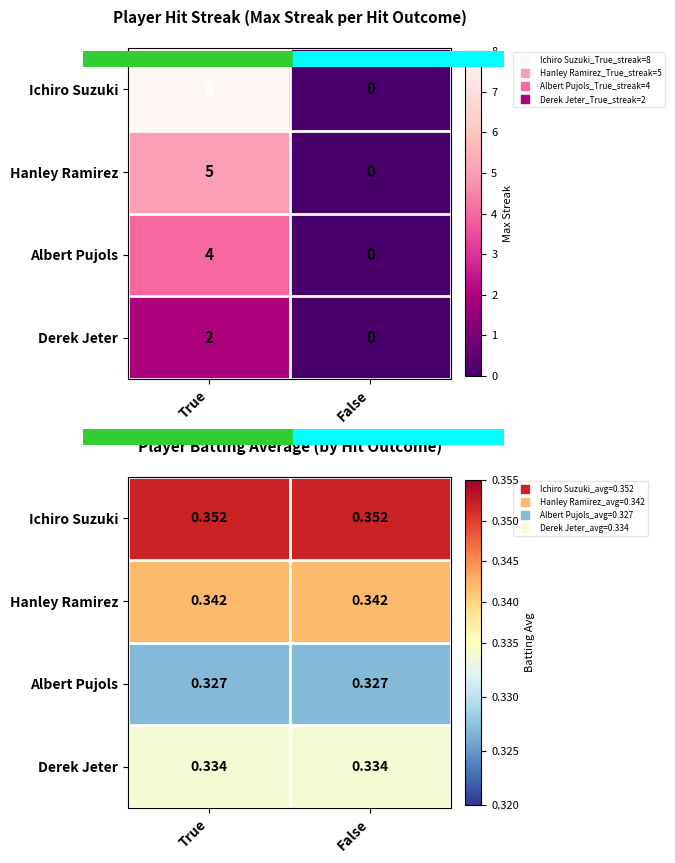

What is the lowest value of the Ichiro Suzuki series?

0.4